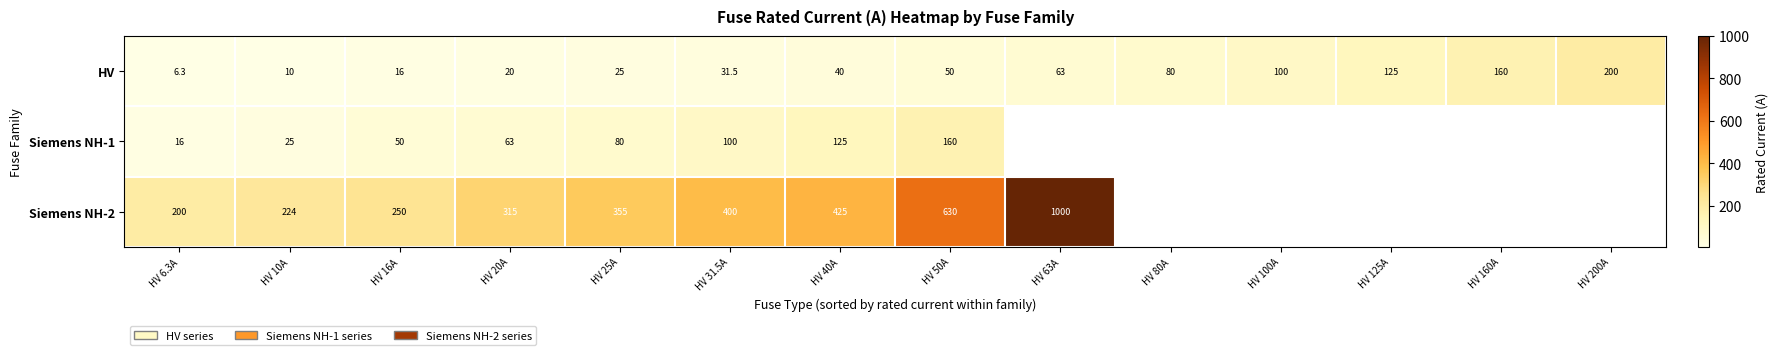

The Siemens NH-1 series shows 25.0 at HV 10A. True or false?

True